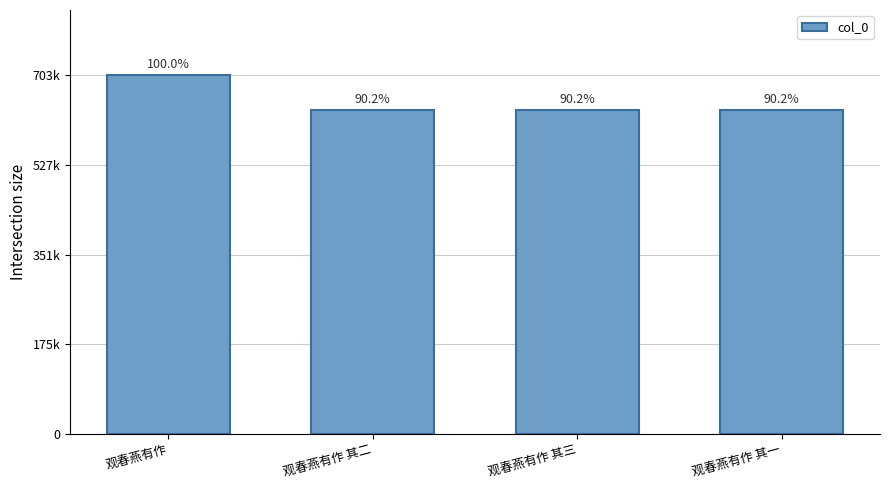

List the labels in order of value, largest first.

观春燕有作, 观春燕有作 其三, 观春燕有作 其二, 观春燕有作 其一